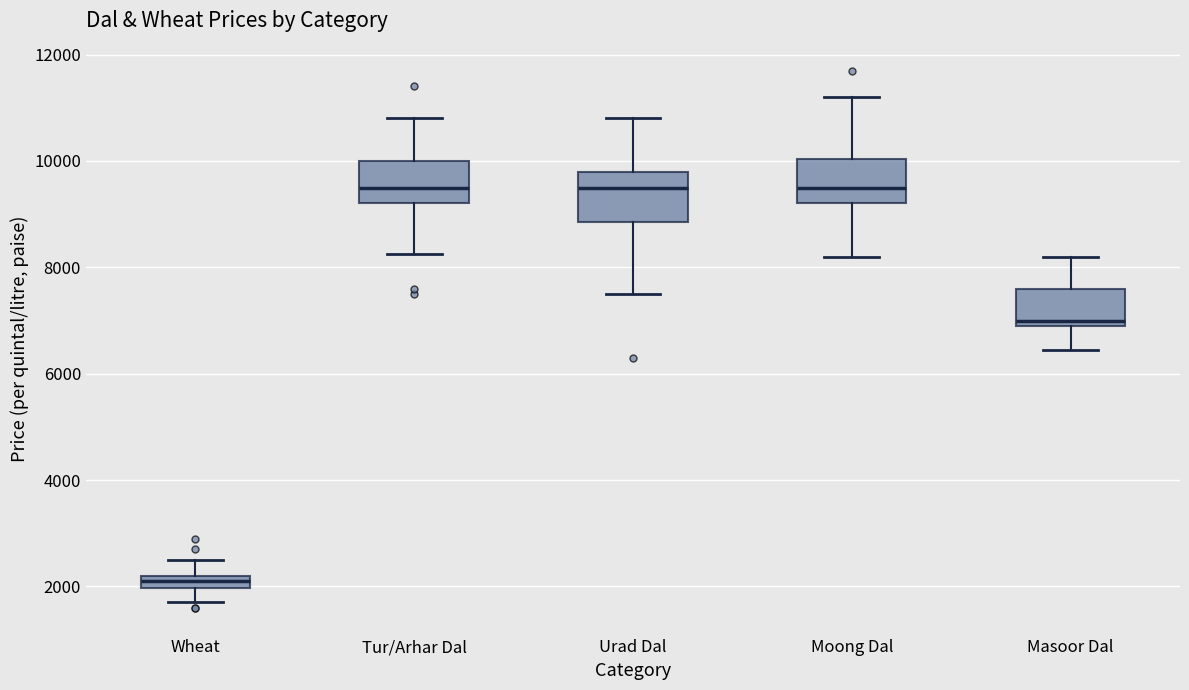

Which box's median line is the lowest?

Wheat